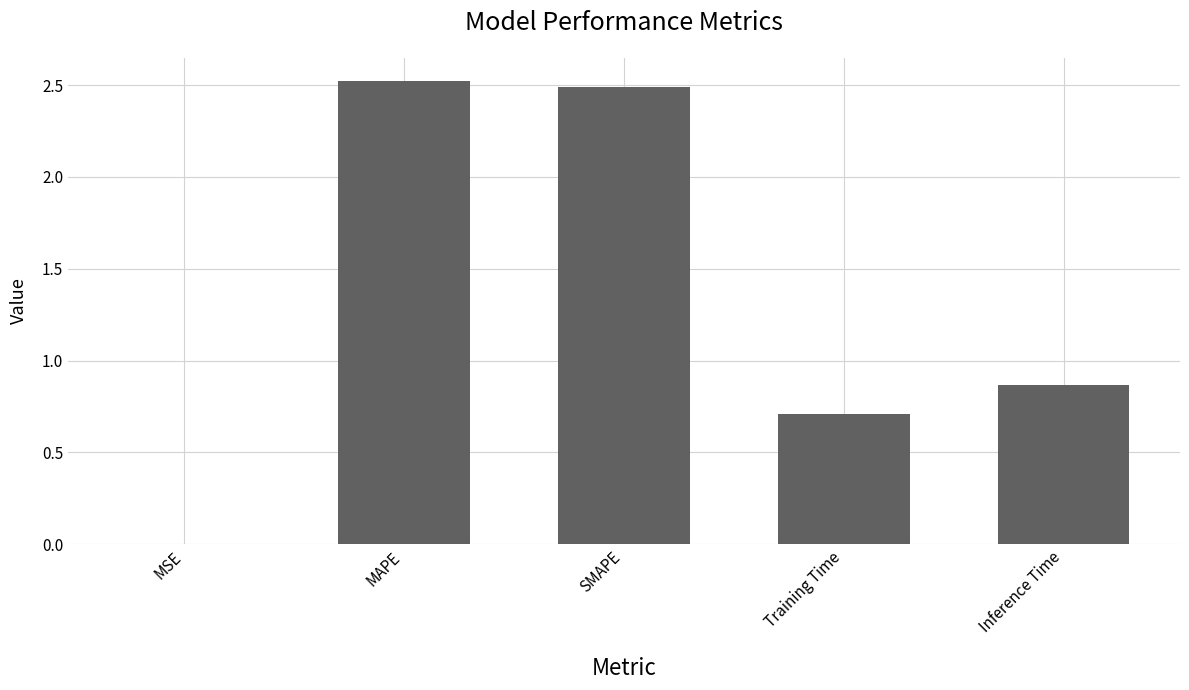

What is the sum of the values at Inference Time and Training Time?

1.6